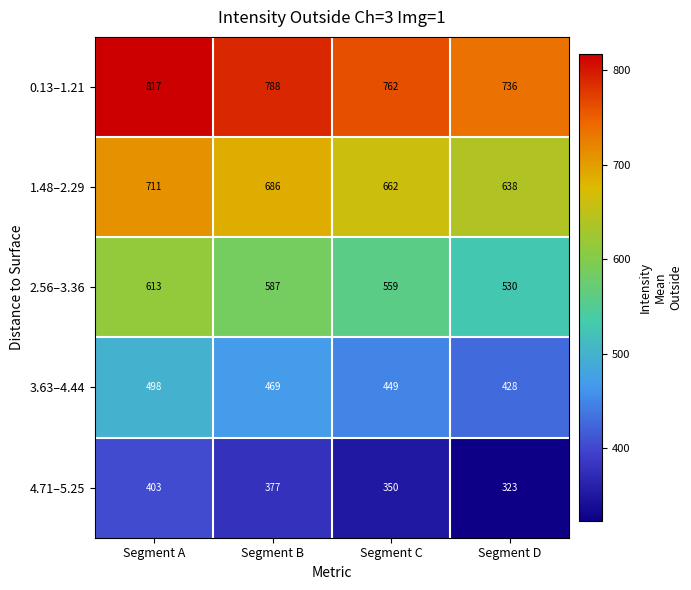

Is it true that 2.56–3.36 equals 559 at Segment C?

True